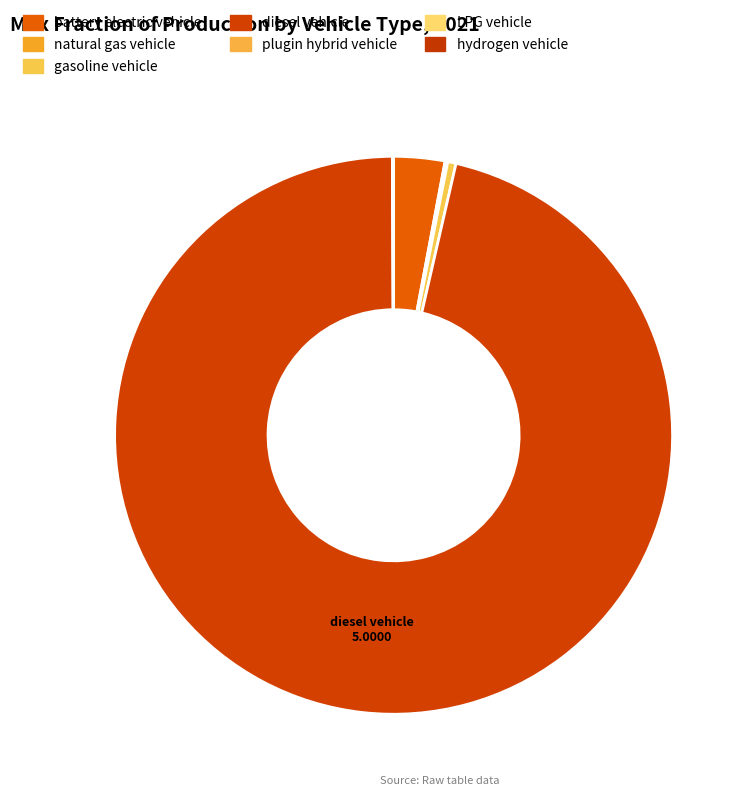

Is gasoline vehicle the majority of the pie?

No